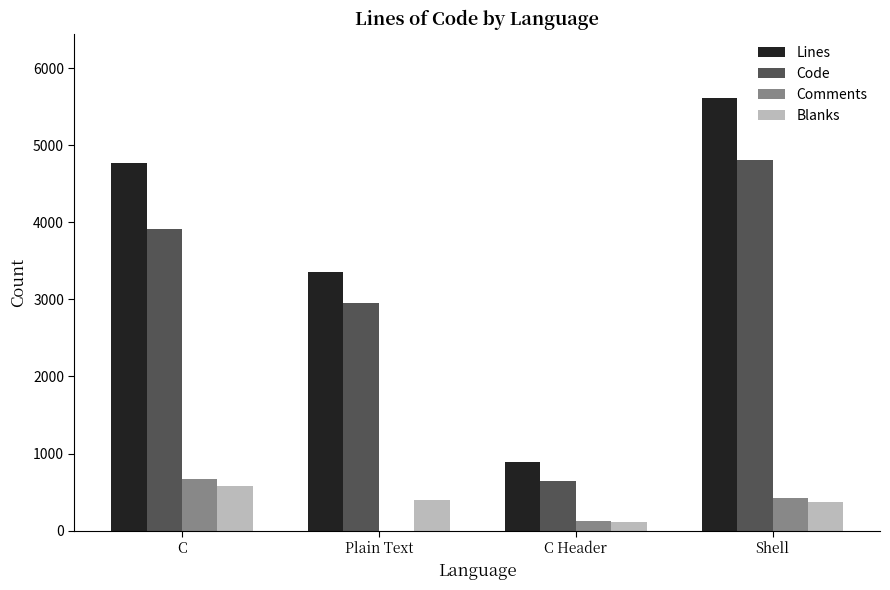

How many series are shown in this chart?

4